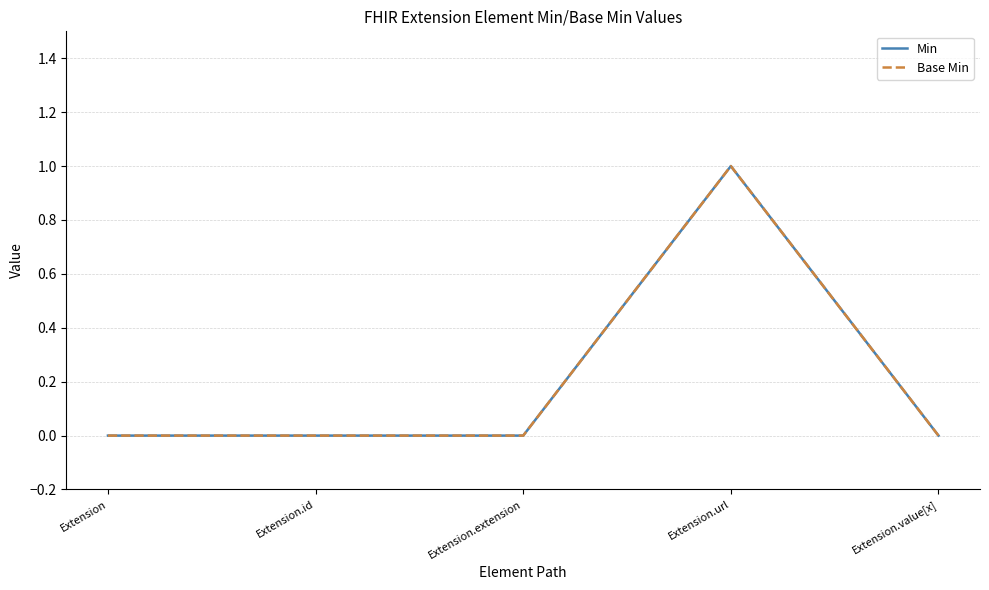

Is this an area chart (filled region under the line)?

No